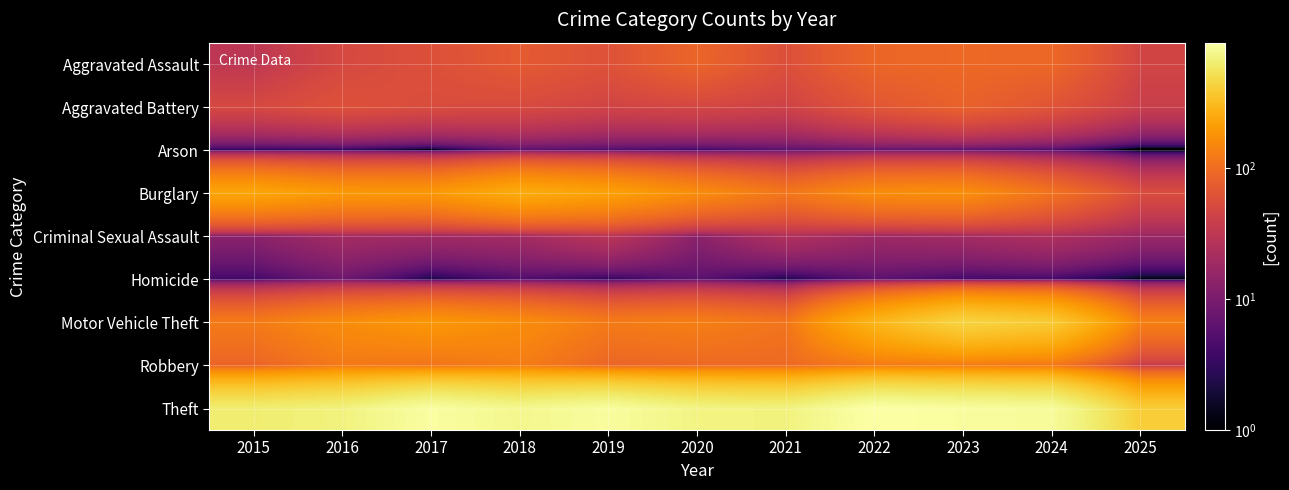

Which has a higher value, 2024 or 2015?

2024